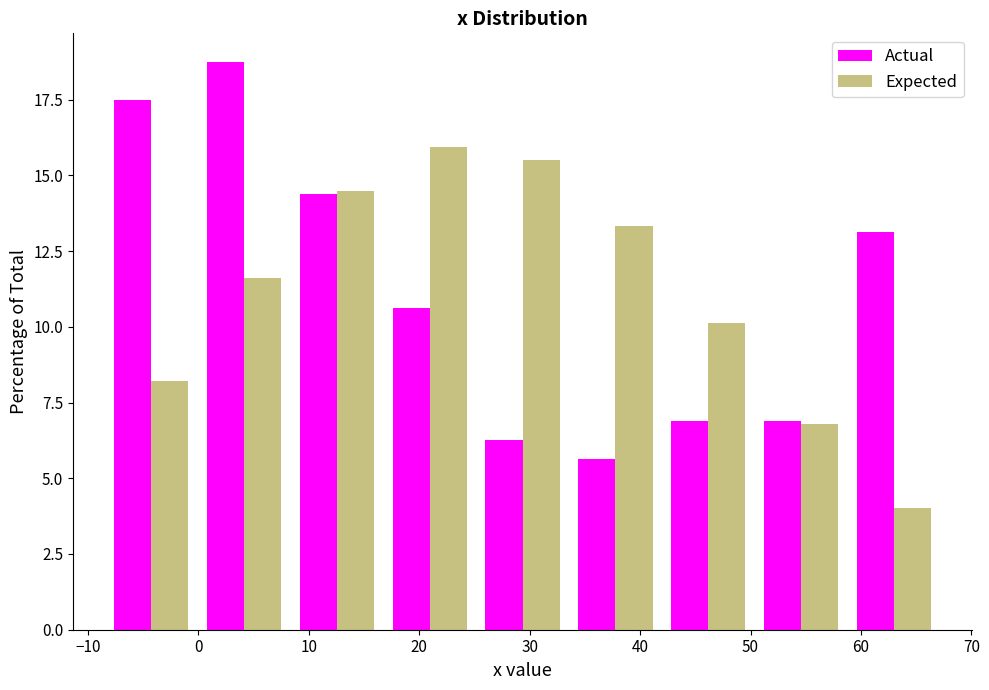

Reading left to right, list every range on the x-axis with the height of the bar of each series over it. Neither the bar edges nor the heights are printed on the chart, so give them approximately, as read against the axes.

-8 to 0: Actual=17.5	Expected=8.0
0 to 8: Actual=19.0	Expected=11.5
8 to 17: Actual=14.5	Expected=14.5
17 to 25: Actual=10.5	Expected=16.0
25 to 34: Actual=6.5	Expected=15.5
34 to 42: Actual=5.5	Expected=13.5
42 to 50: Actual=7.0	Expected=10.0
50 to 59: Actual=7.0	Expected=7.0
59 to 67: Actual=13.0	Expected=4.0